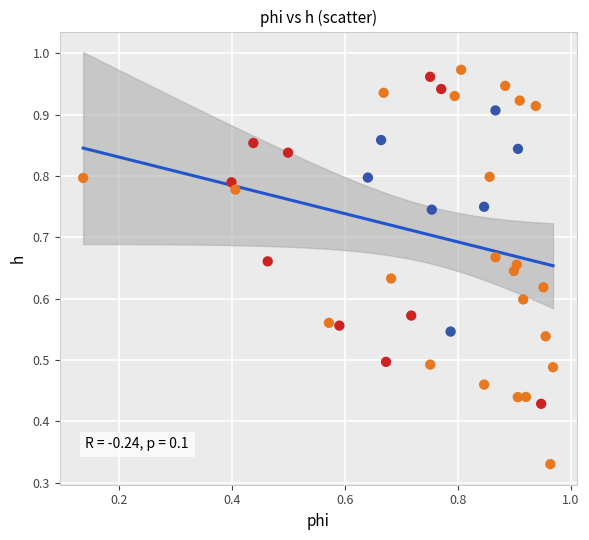

How many data points are displayed?

40